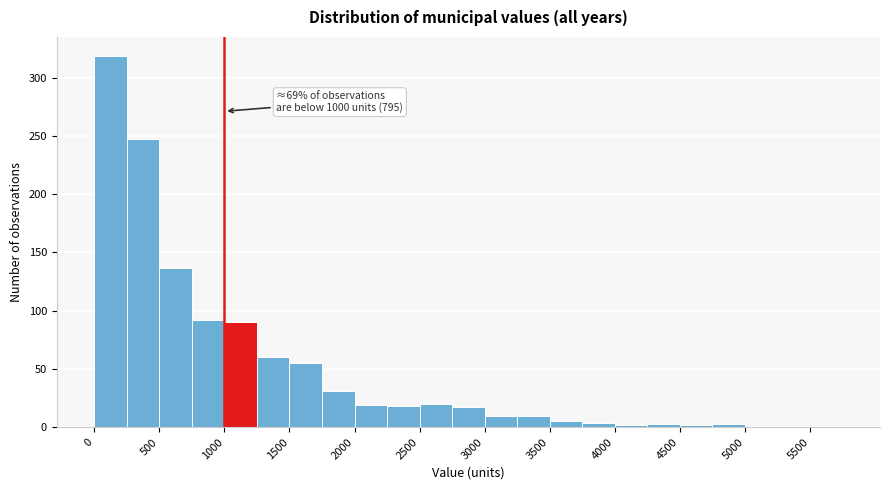

Which range on the x-axis has the tallest bar?

0 to 250